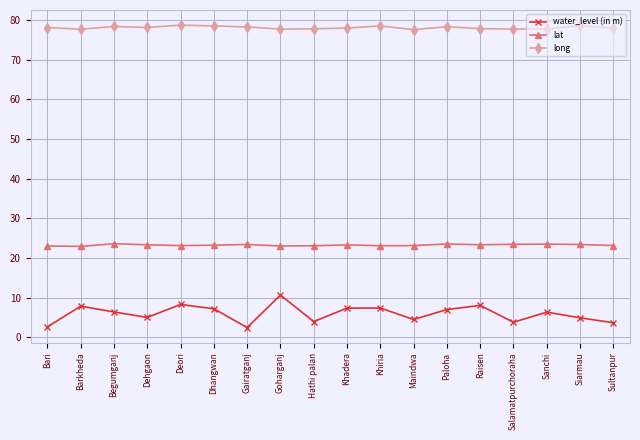

What is the minimum value shown in the chart?

2.5